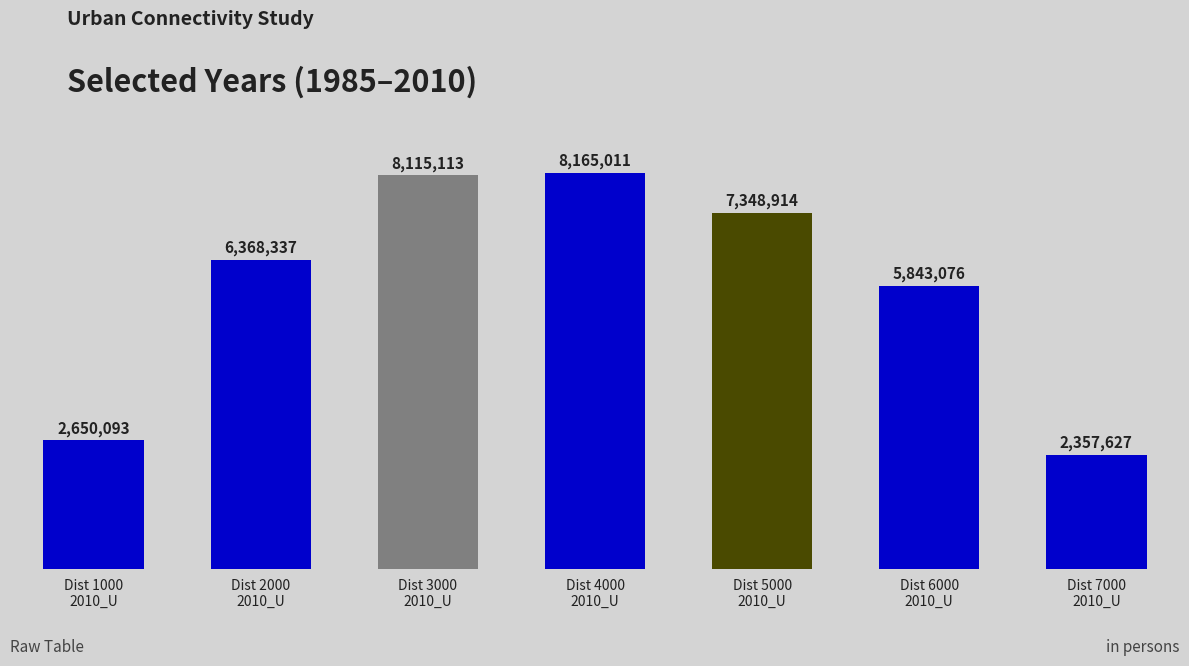

Is it true that the value at Dist 4000
2010_U is 2524617?

False